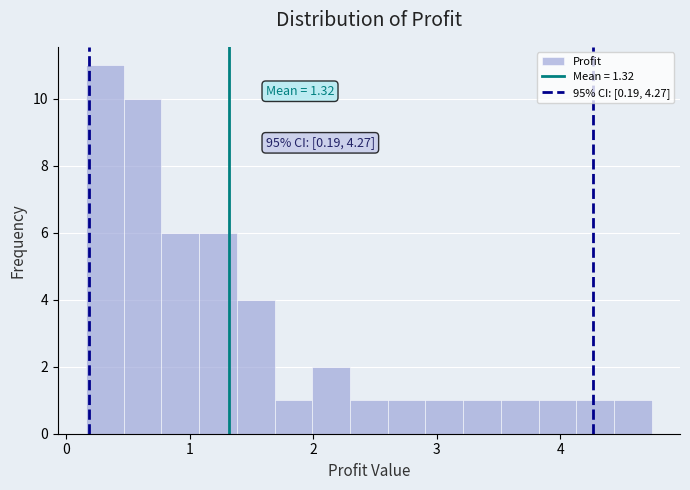

Read against the x-axis, roughly where is the centre of the tallest bar?

0.3